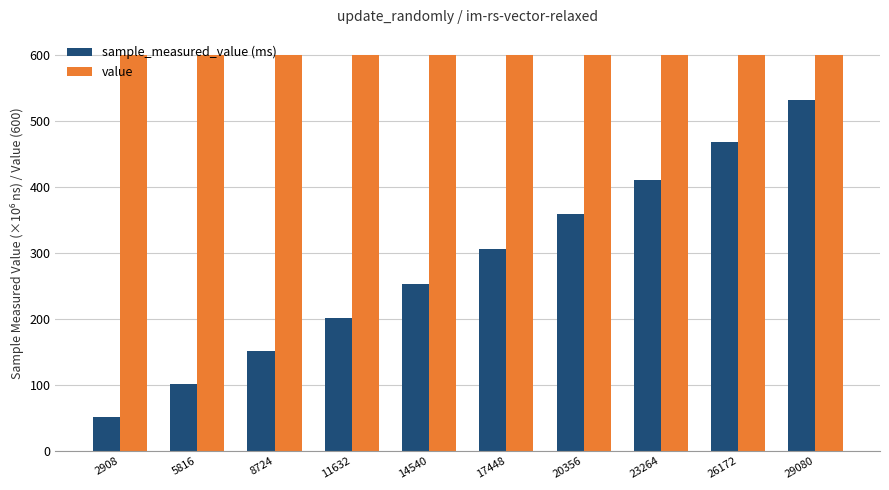

The value of sample_measured_value (ms) at 14540 is 342.5. True or false?

False